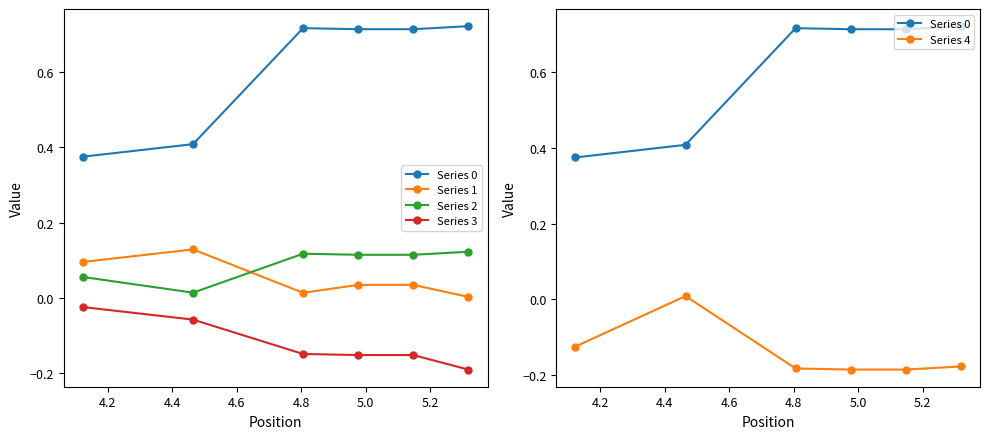

What is the total value across all series at 4.6?

0.5